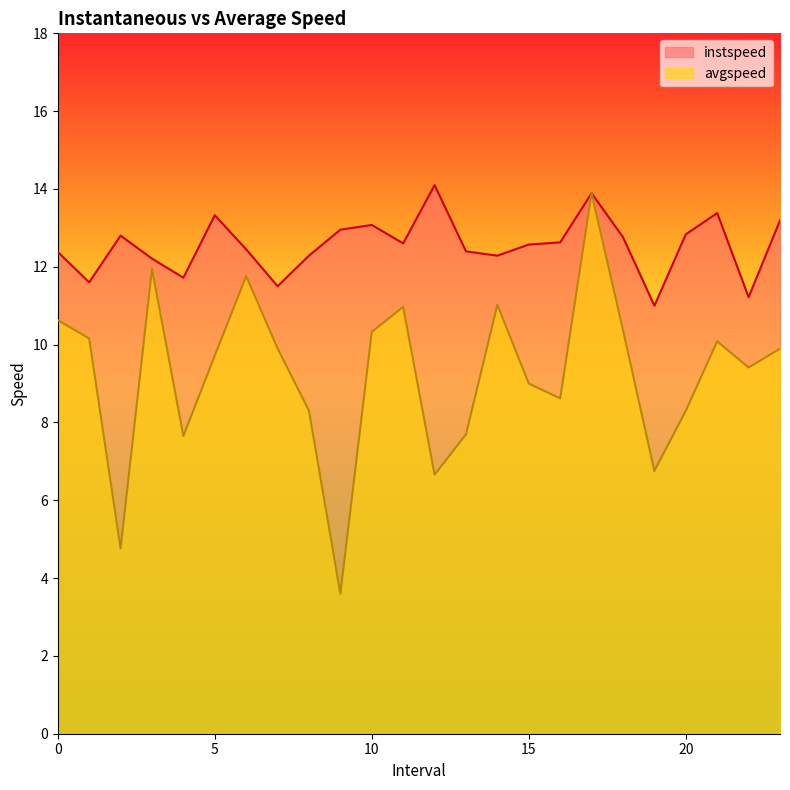

Is it true that instspeed equals 12.6 at 16.0?

True